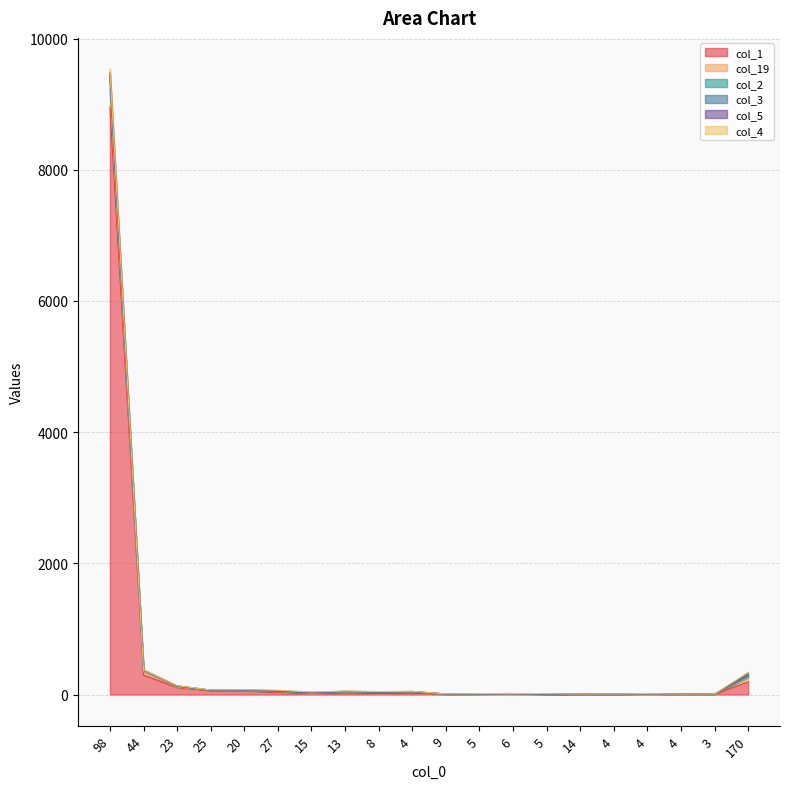

What is the difference between the second highest and second lowest values in the col_1 series?

291